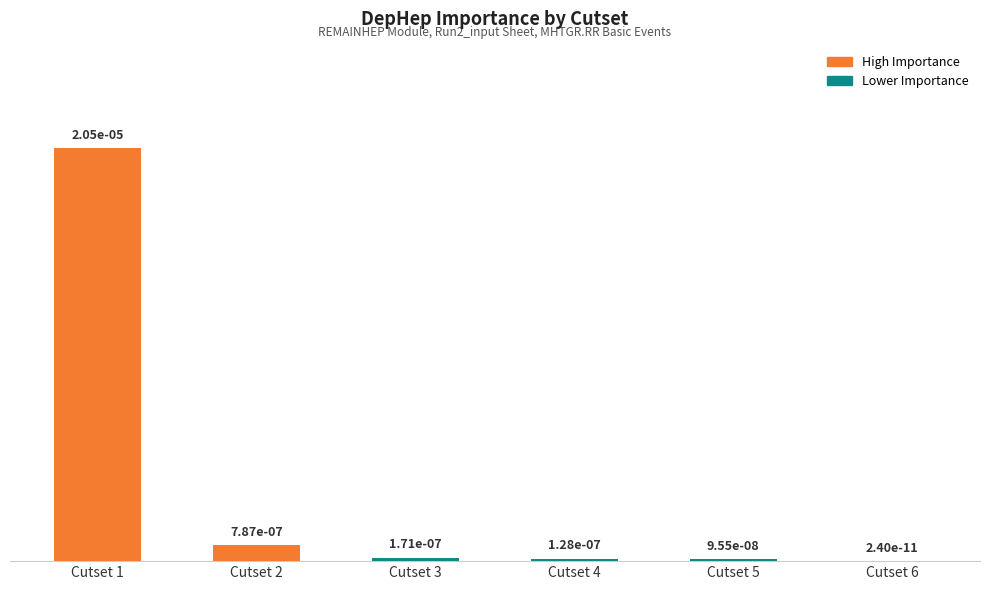

Which category has the lowest value across all series?

Cutset 6